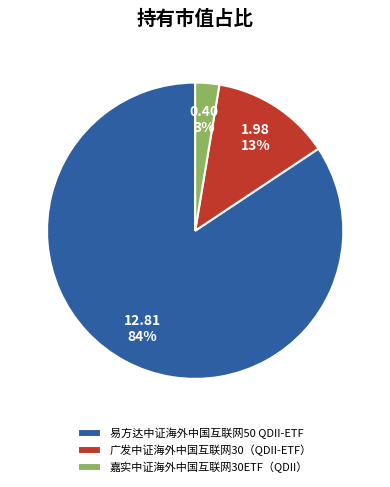

How many segments does this pie chart have?

3